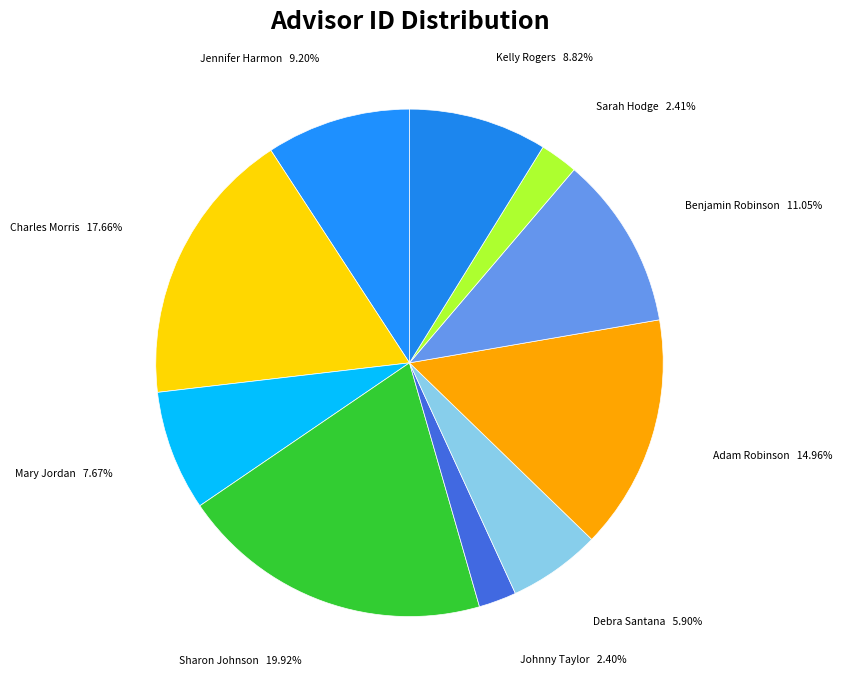

To the nearest percent, what percentage of the pie is Jennifer Harmon?

9%